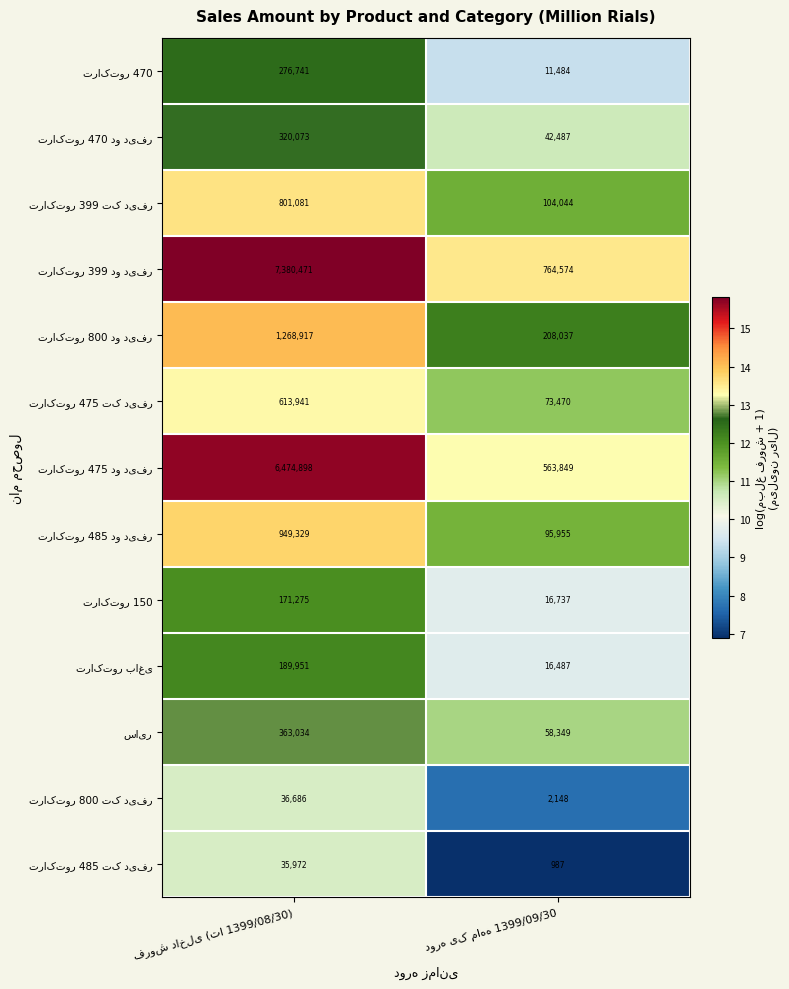

What is the maximum value shown in the chart?

7380471